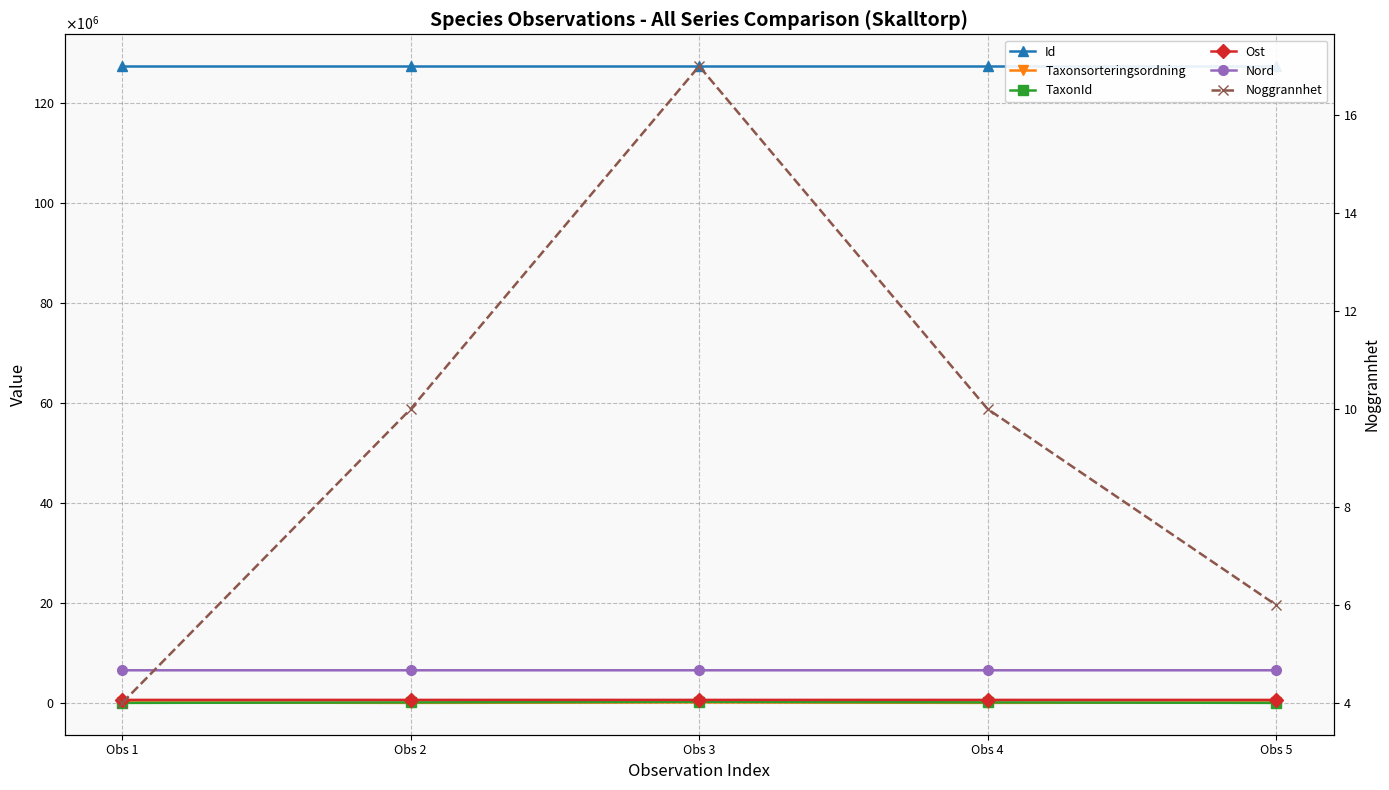

Where is Ost nearest to the value 603765?

Obs 3